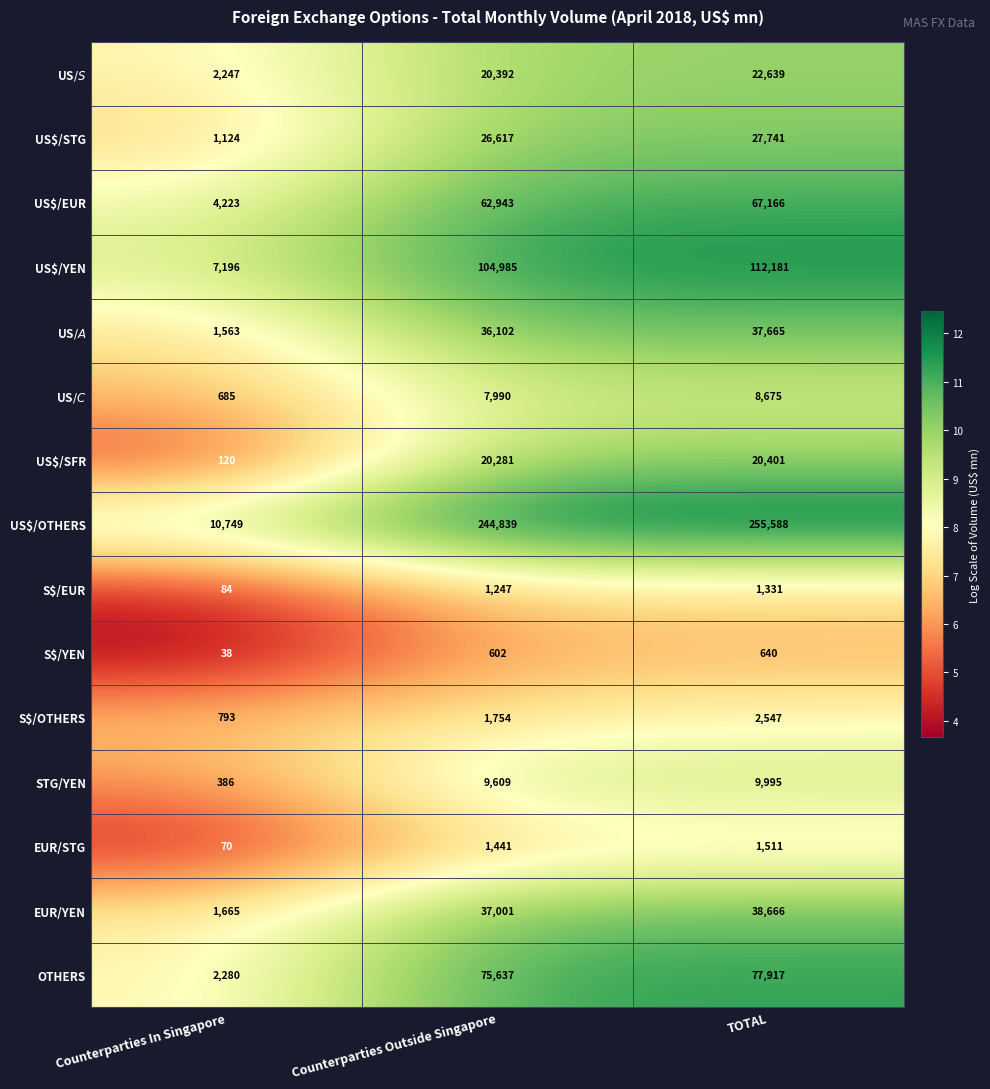

At which label is US$/YEN closest to 59688?

Counterparties Outside Singapore